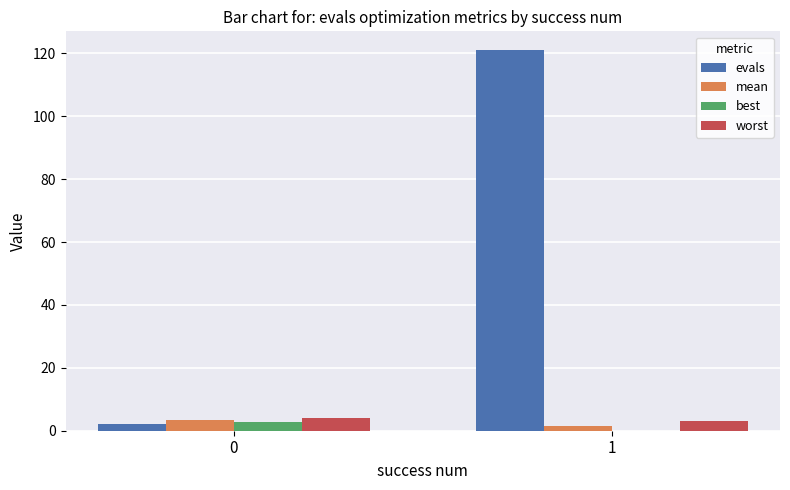

How many values in the worst series exceed 3?

1